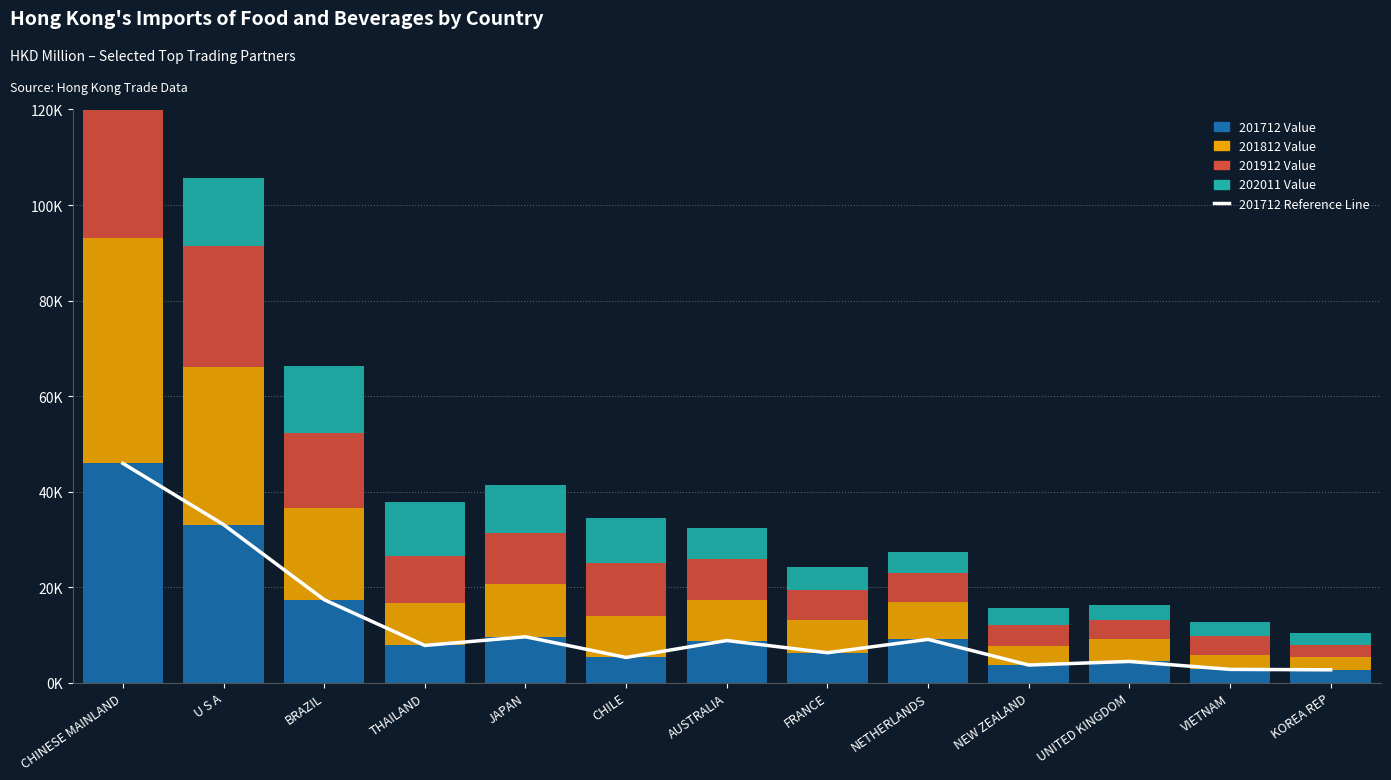

Is it true that 201812 Value equals 2912.3 at UNITED KINGDOM?

False